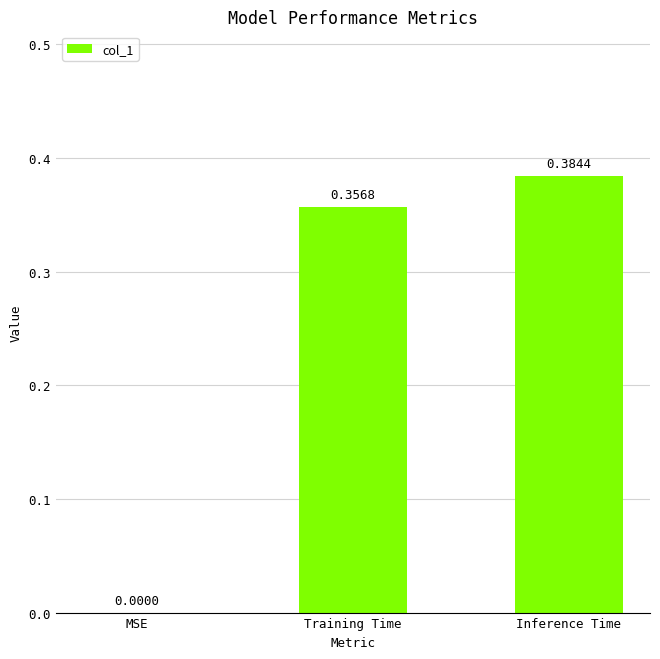

At which category does the chart reach its peak across all series?

Inference Time